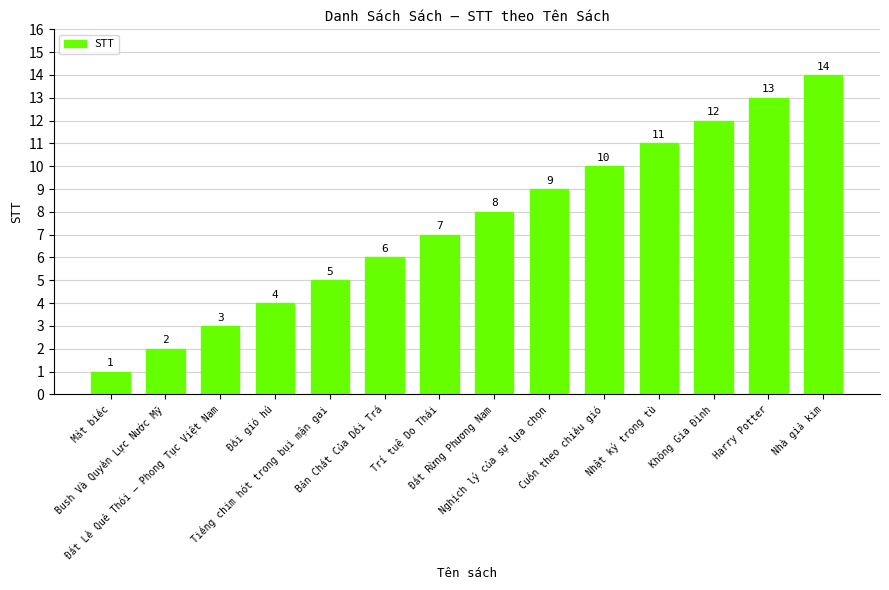

What is the value of the 8th bar from the left?

8